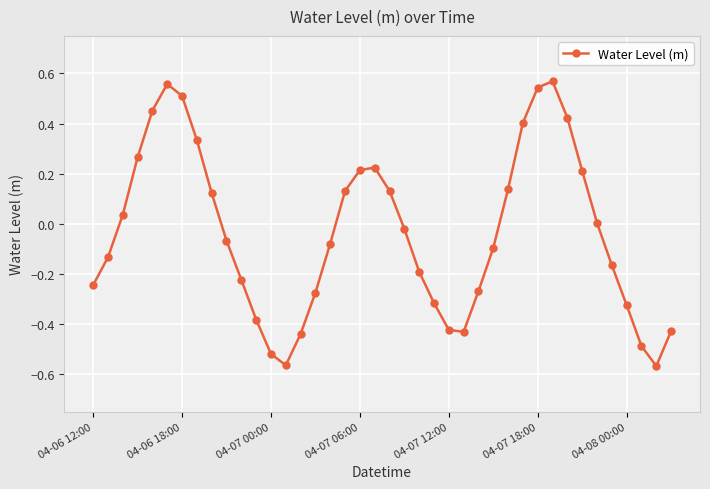

What is the difference between the second highest and minimum values?

1.1